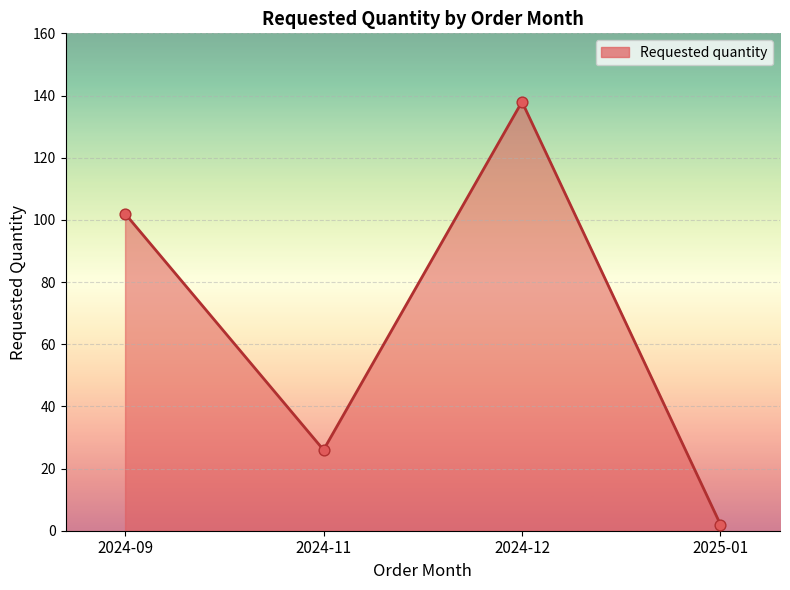

What is the change in value from 2024-12 to 2025-01?

-136